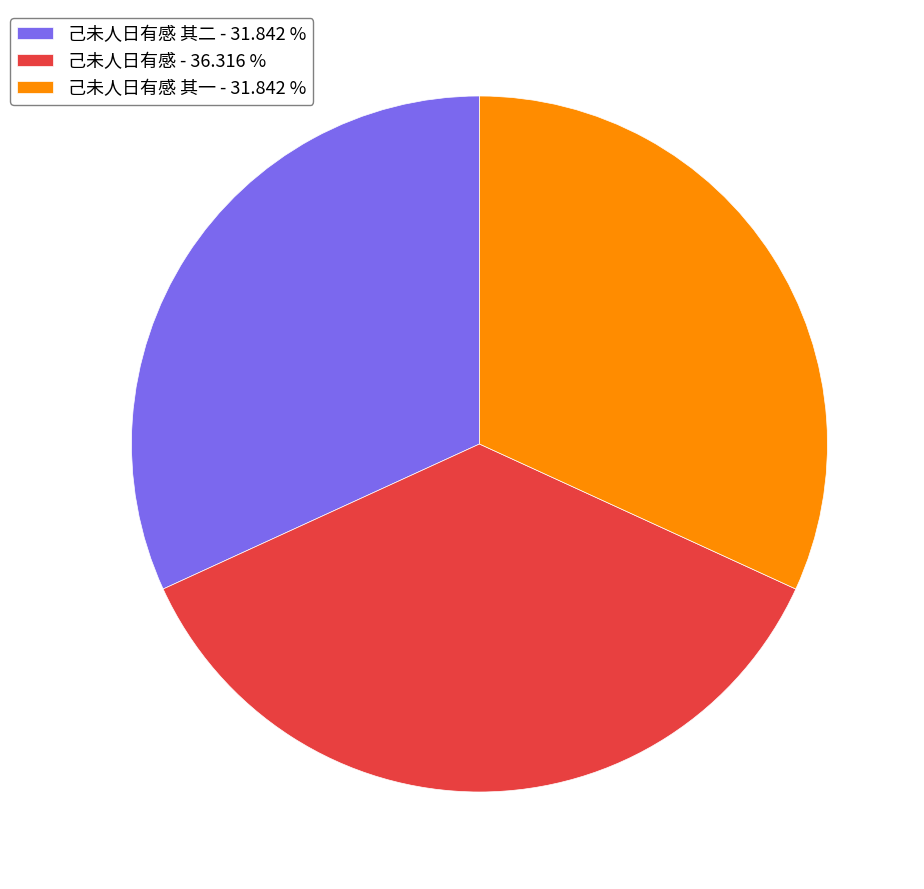

Is there any slice that represents more than half of the pie?

No